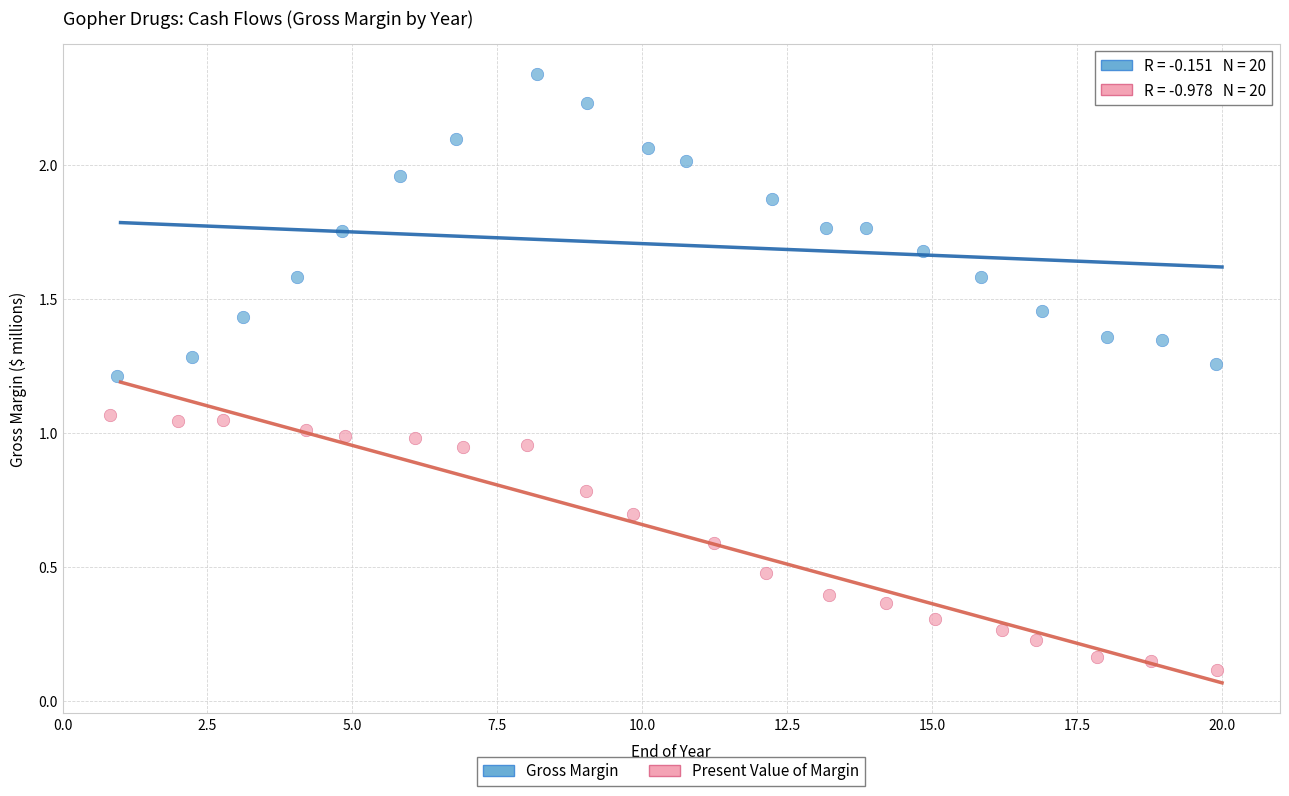

Which series contains the lowest Y value?

Present Value of Margin